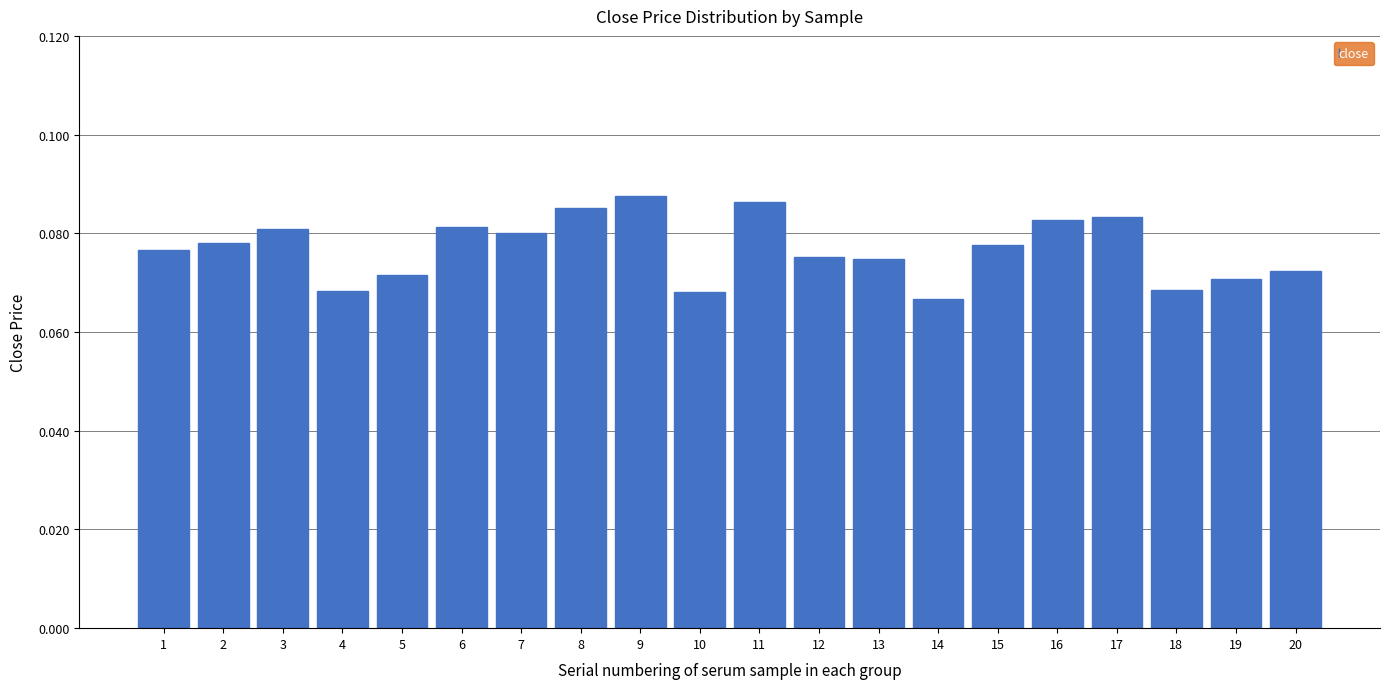

Count the values in the range 0 to 1.

20